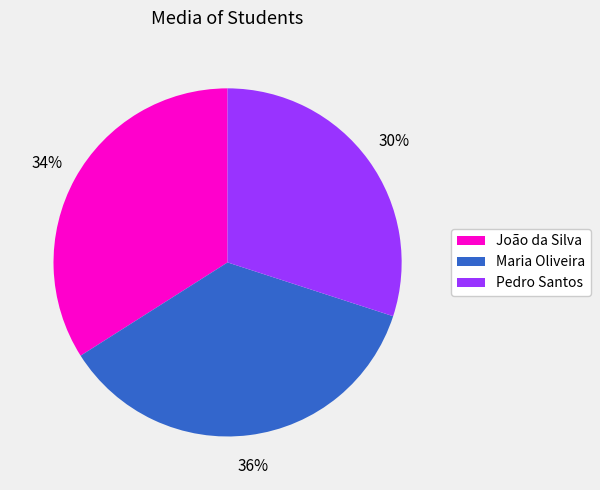

Does Maria Oliveira account for over 50% of the chart?

No